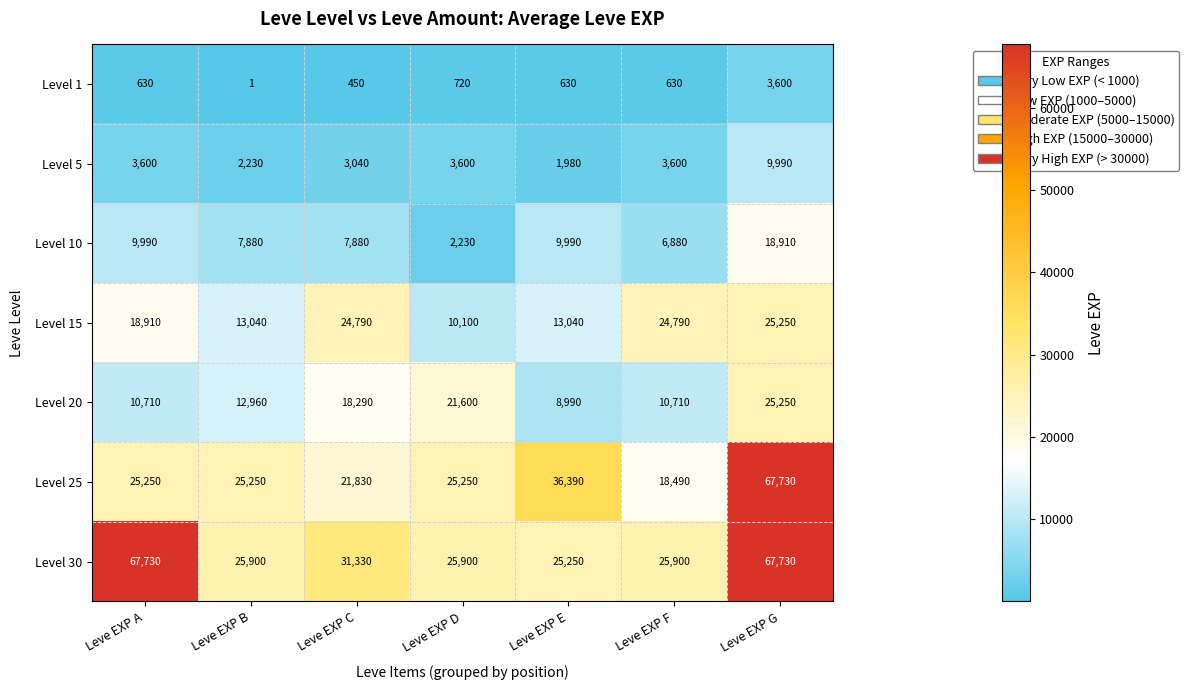

At which label does Level 10 first exceed 7880?

Leve EXP A